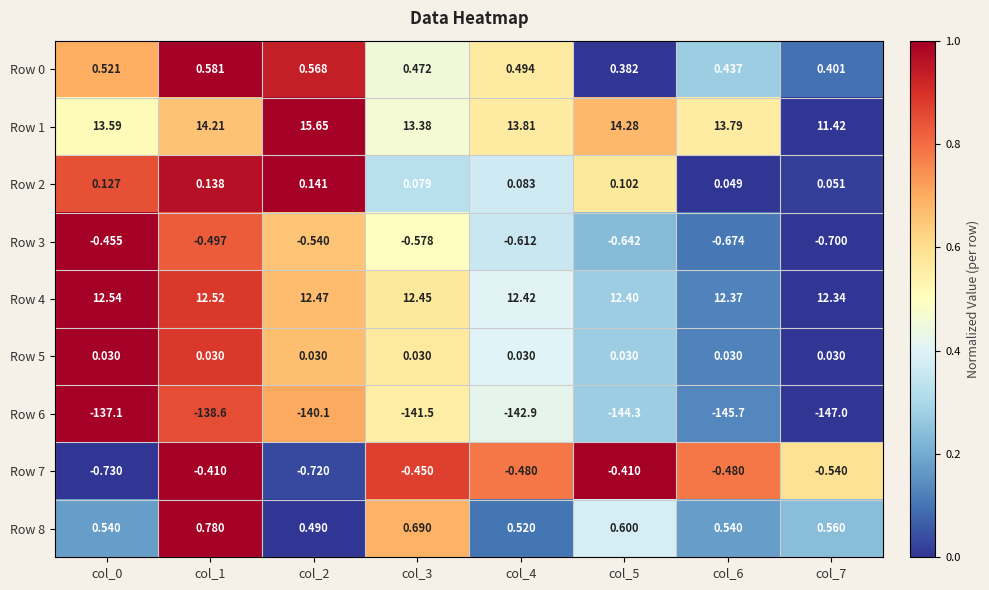

How many distinct data groups are displayed?

9